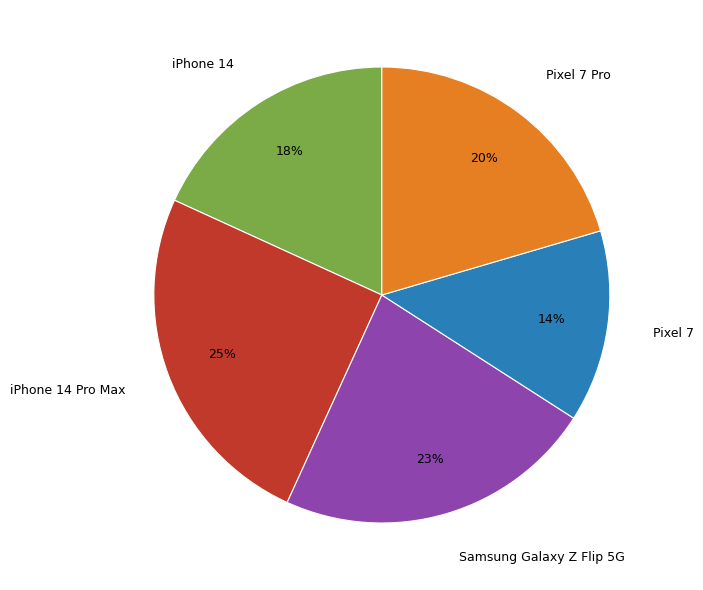

True or false: Pixel 7 accounts for 14% of the total.

True